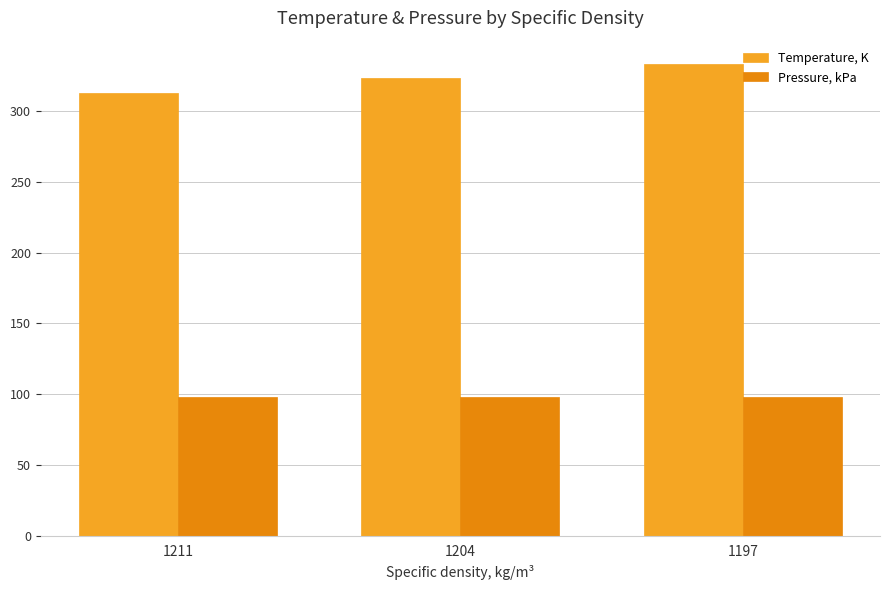

What is the sum of the Pressure, kPa values at 1197 and 1204?

196.0